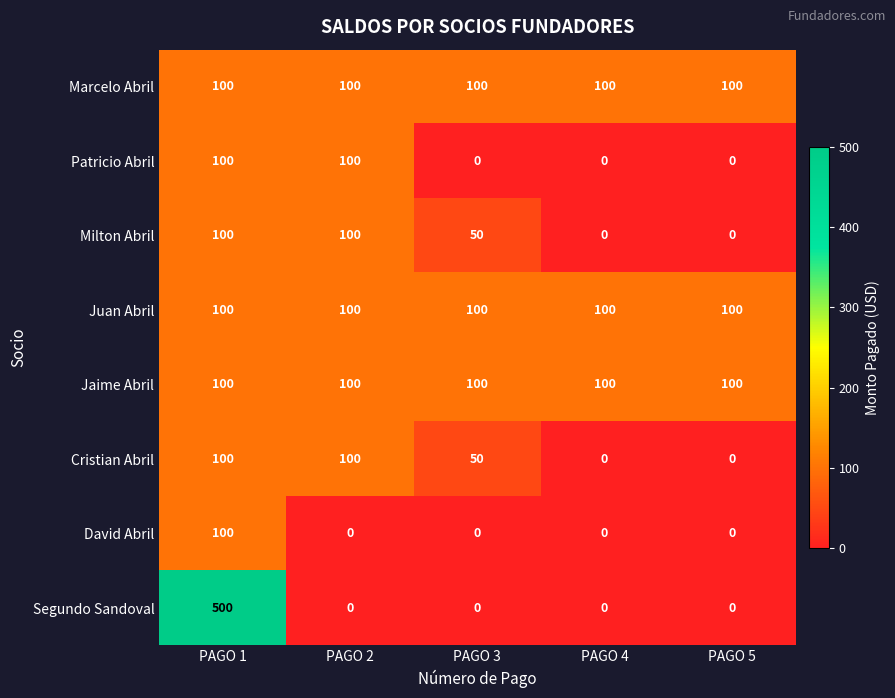

At which category is the sum across all series the highest?

PAGO 1